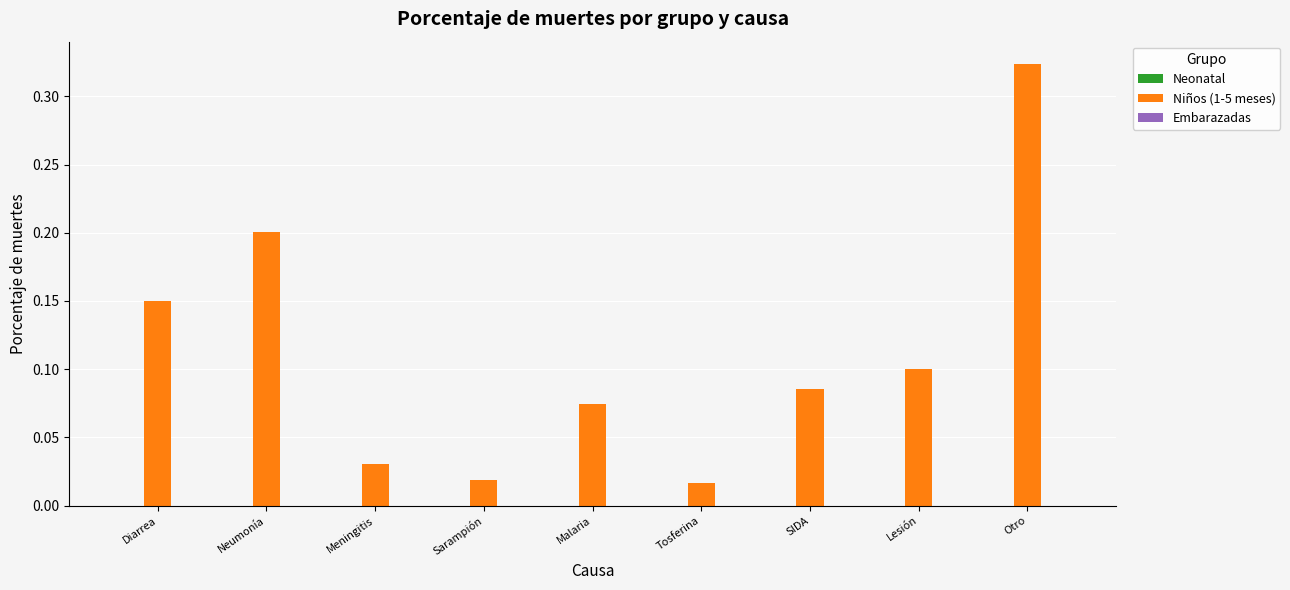

What is the label of the 8th bar from the right?

Neumonía